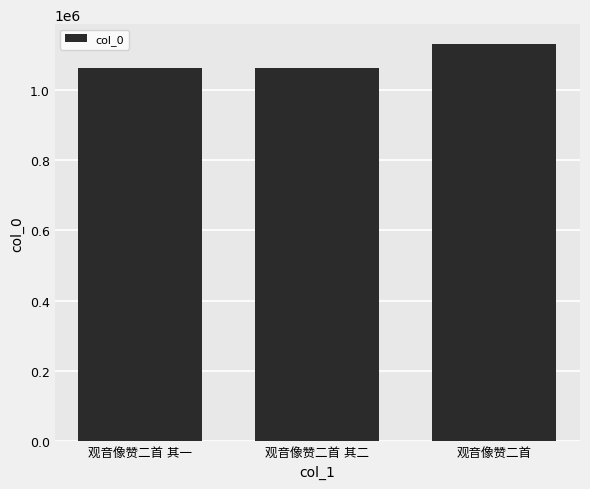

How many data points does each series have?

3